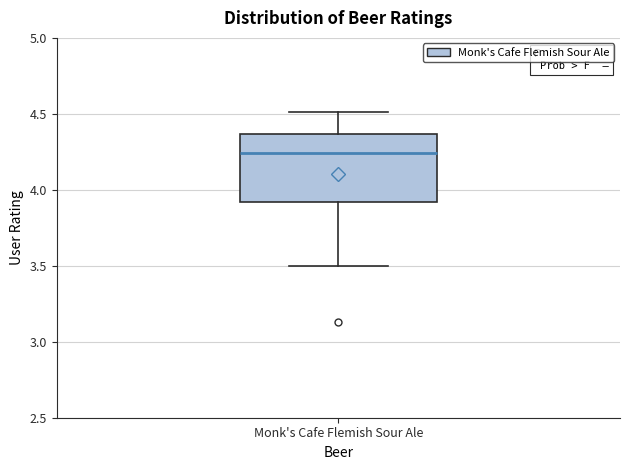

Read this box plot against the y-axis: the position of the median line, the range covered by the box, and the ends of both whiskers. The values are not printed on the chart, so give them approximately, as read against the axis.

median 4.25, box 3.90 to 4.35, whiskers 3.50 to 4.50